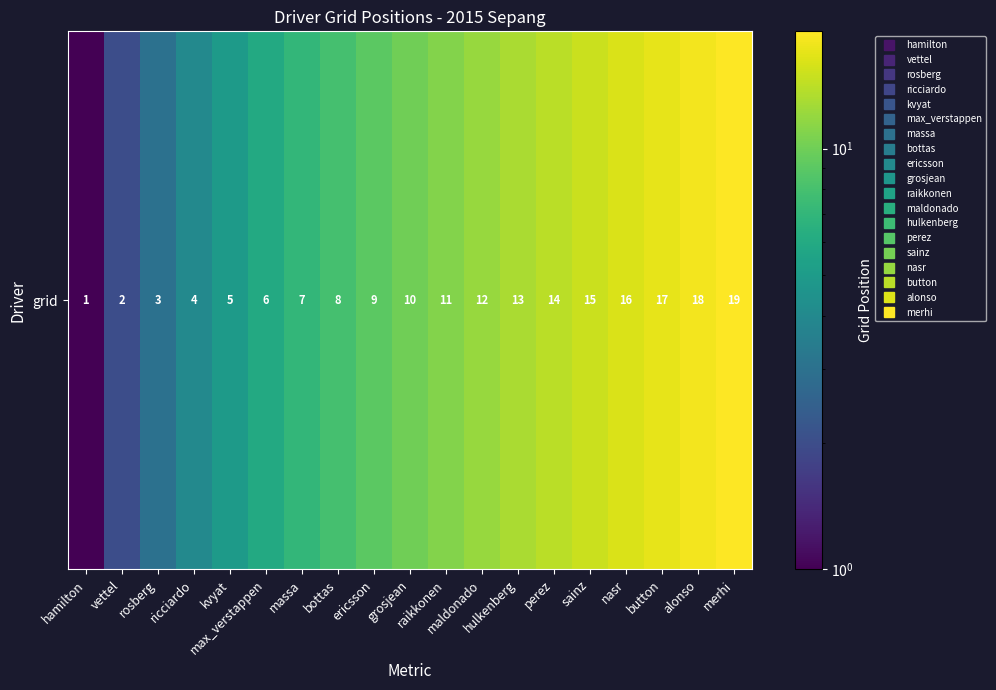

Approximately how many times larger is the value at alonso compared to raikkonen?

1.6